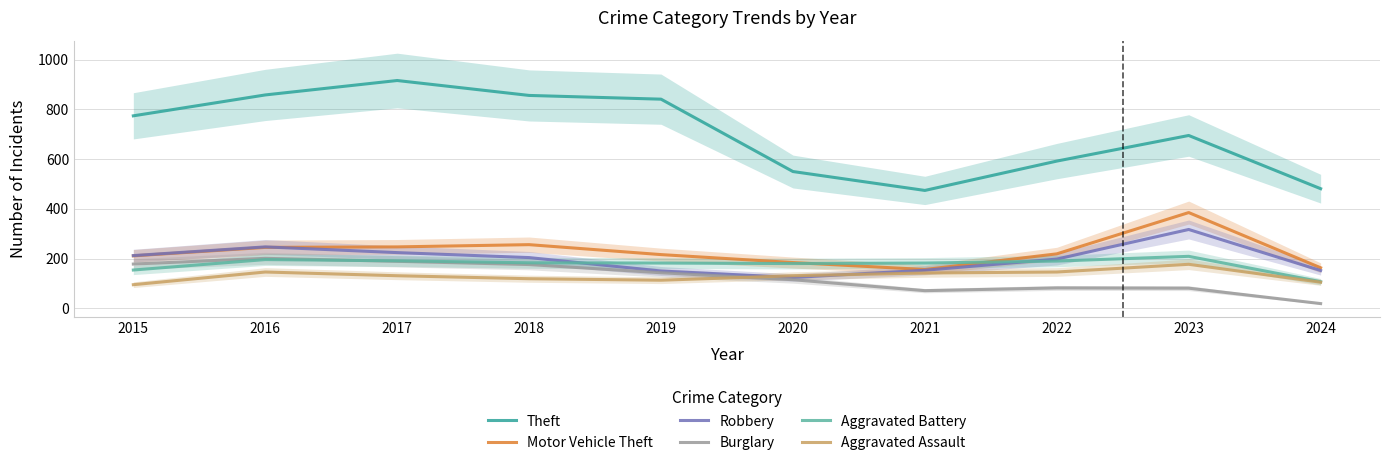

Rank the categories by Motor Vehicle Theft value from lowest to highest.

2021, 2024, 2020, 2015, 2019, 2022, 2016, 2017, 2018, 2023